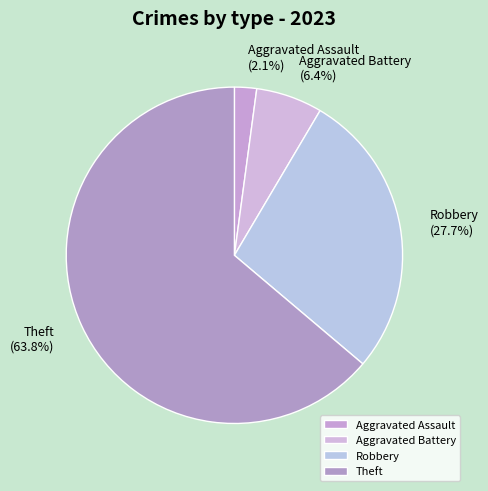

Combined, do Aggravated Battery and Robbery account for over 50%?

No